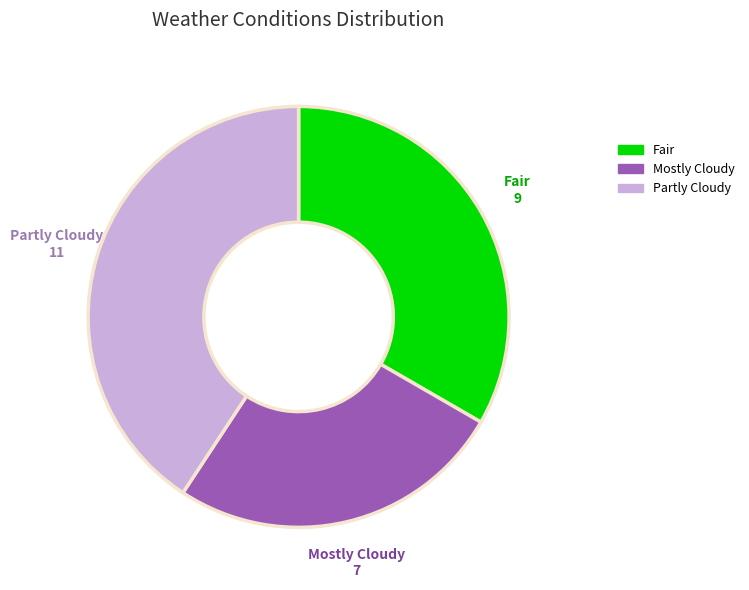

Which slice is the largest?

Partly Cloudy